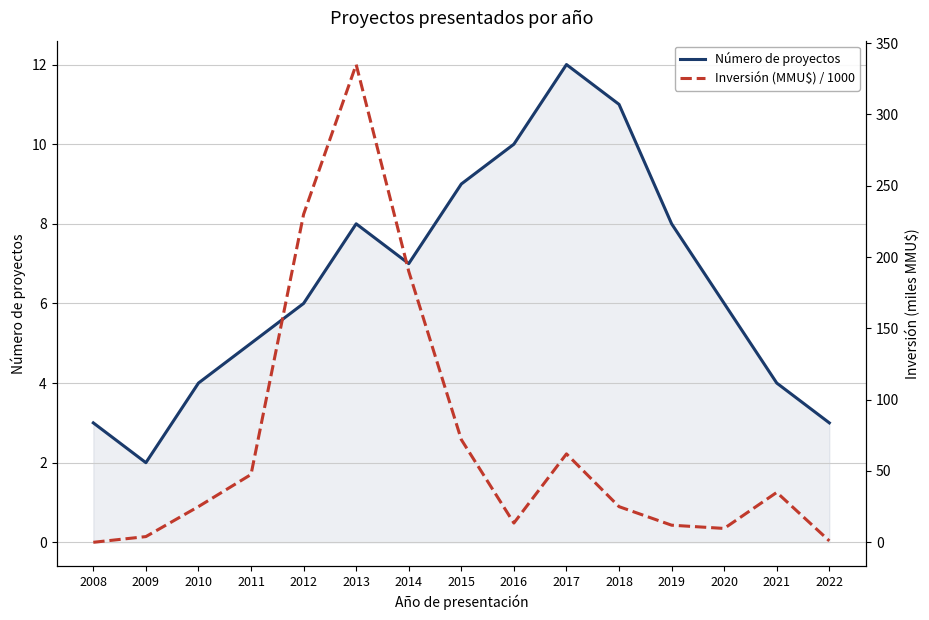

At which category does Inversión (MMU$) / 1000 reach its first local valley?

2016